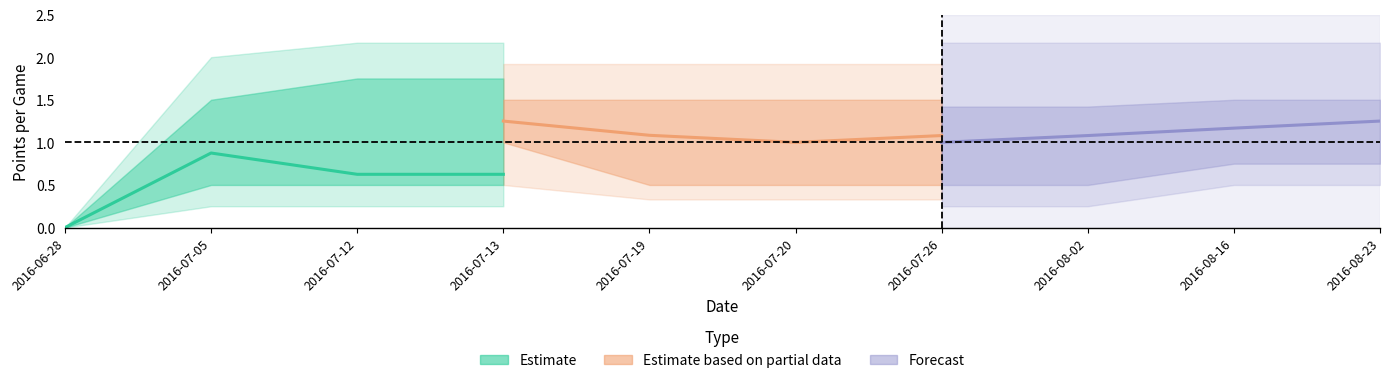

What is the sum of all Estimate based on partial data values?

4.4